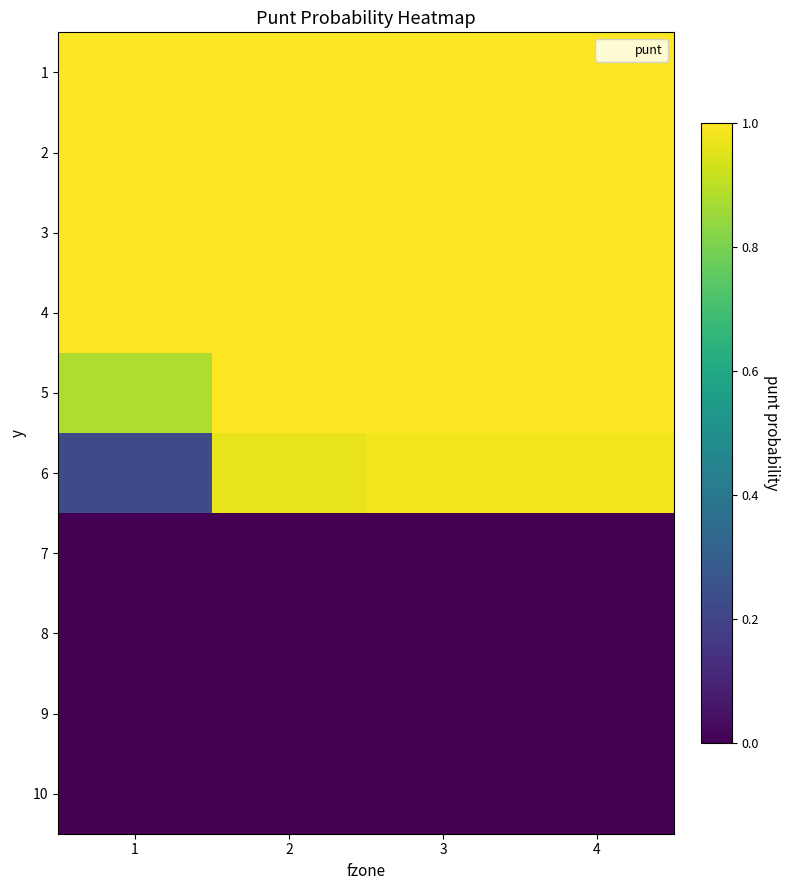

Reading left to right, transcribe all the data shown in this chart.

1: 1=1.0	2=1.0	3=1.0	4=1.0
2: 1=1.0	2=1.0	3=1.0	4=1.0
3: 1=1.0	2=1.0	3=1.0	4=1.0
4: 1=1.0	2=1.0	3=1.0	4=1.0
5: 1=0.9	2=1.0	3=1.0	4=1.0
6: 1=0.2	2=1.0	3=1.0	4=1.0
7: 1=0.0	2=0.0	3=0.0	4=0.0
8: 1=0.0	2=0.0	3=0.0	4=0.0
9: 1=0.0	2=0.0	3=0.0	4=0.0
10: 1=0.0	2=0.0	3=0.0	4=0.0